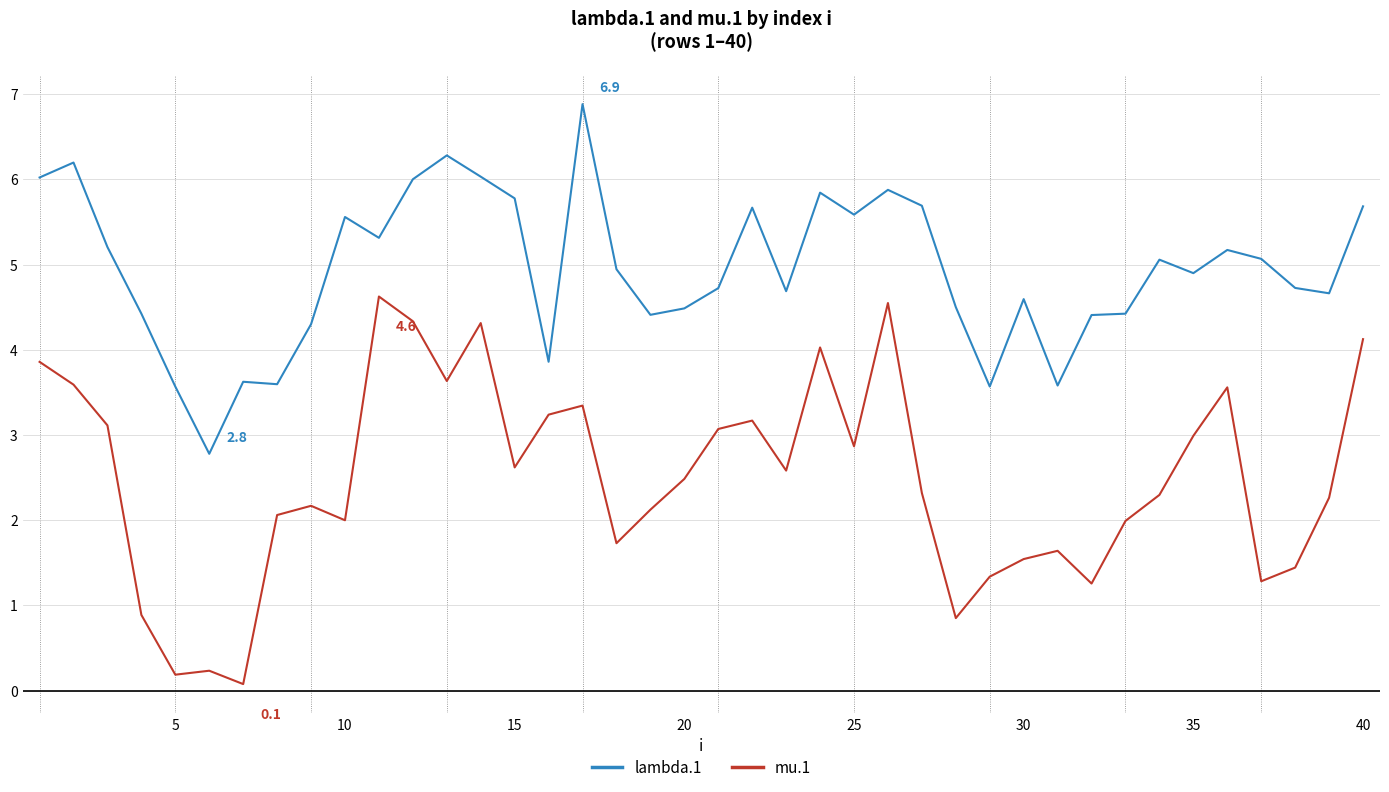

What is the difference between the maximum and minimum values in the mu.1 series?

4.5